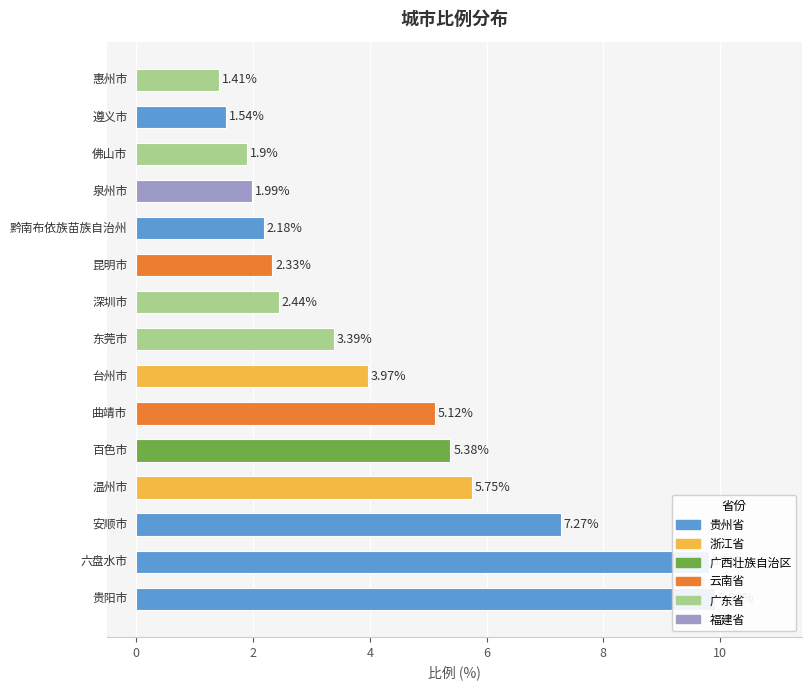

Reading left to right, what are all the values shown in this chart?

贵阳市=9.9	六盘水市=9.8	安顺市=7.3	温州市=5.8	百色市=5.4	曲靖市=5.1	台州市=4.0	东莞市=3.4	深圳市=2.4	昆明市=2.3	黔南布依族苗族自治州=2.2	泉州市=2.0	佛山市=1.9	遵义市=1.5	惠州市=1.4